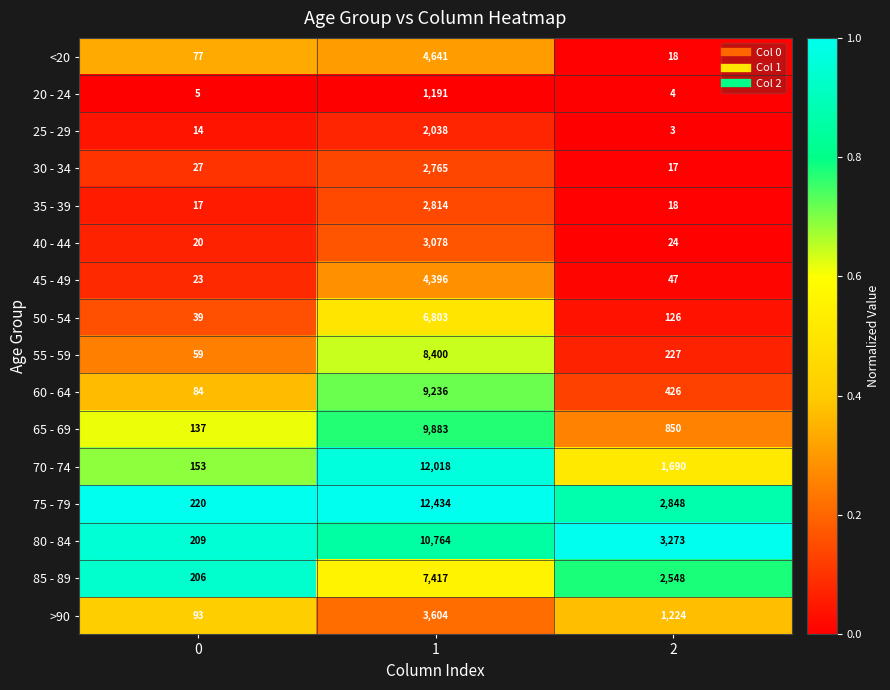

The 75 - 79 series shows 2848 at 2. True or false?

True